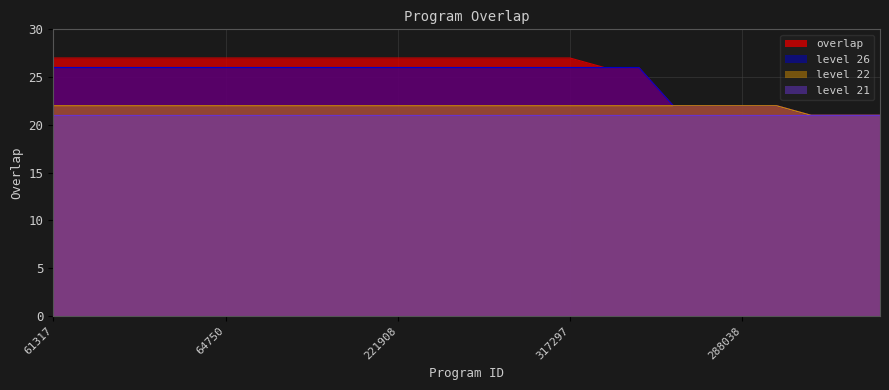

What is the ratio of the value at 317297 to the value at 304381?

1.2